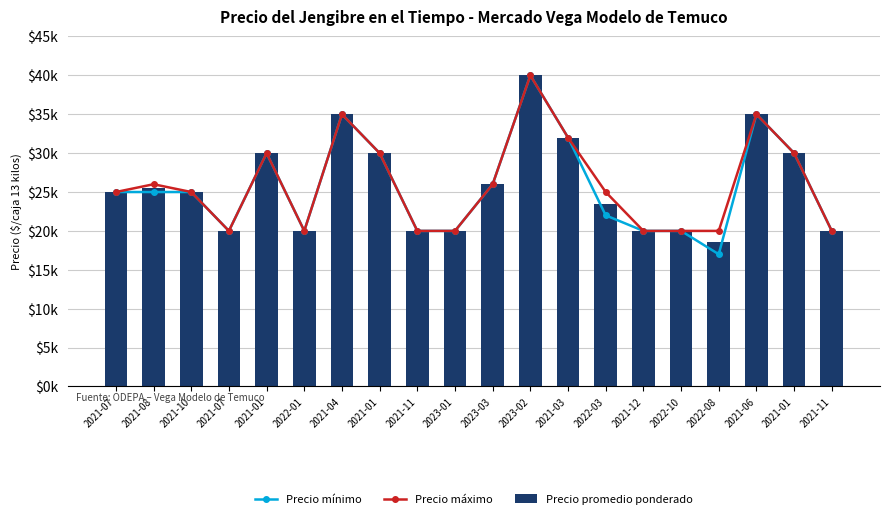

How many groups of bars are there?

20